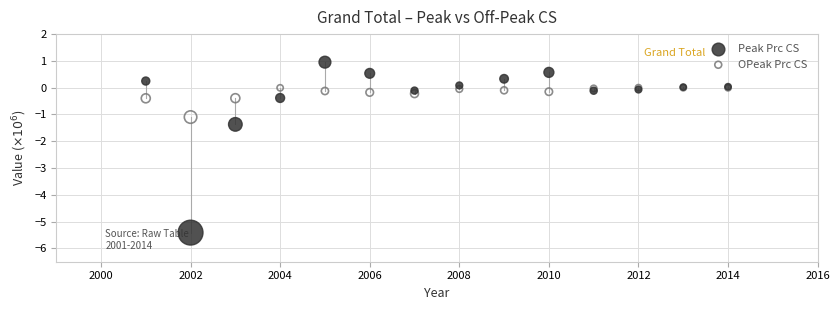

In the Peak Prc CS series, what Y value is closest to -2?

-1.4